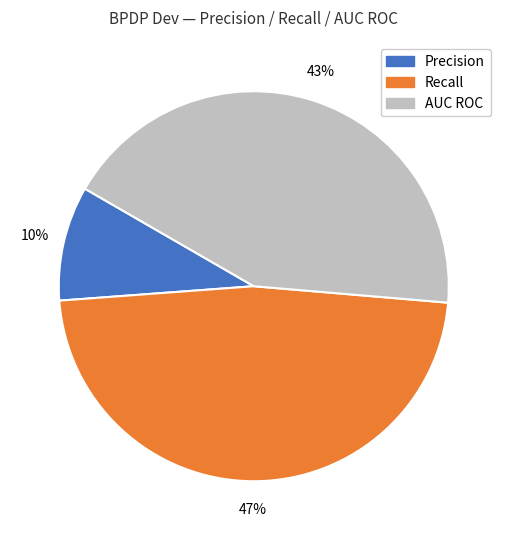

Which slice is the smallest?

Precision